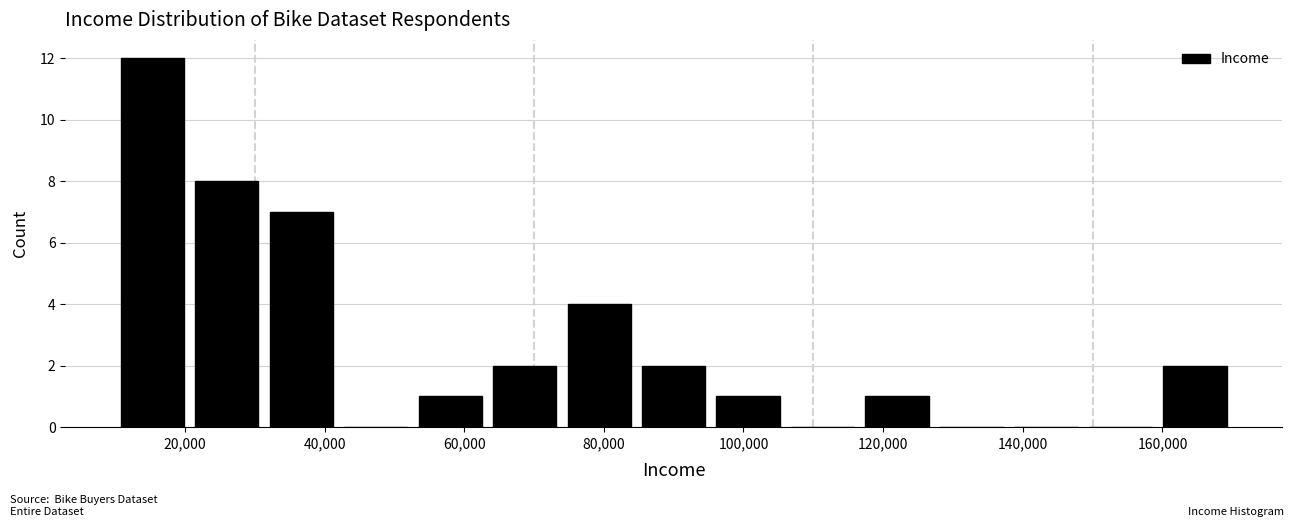

Over which range of the x-axis is the bar tallest?

10000 to 20000